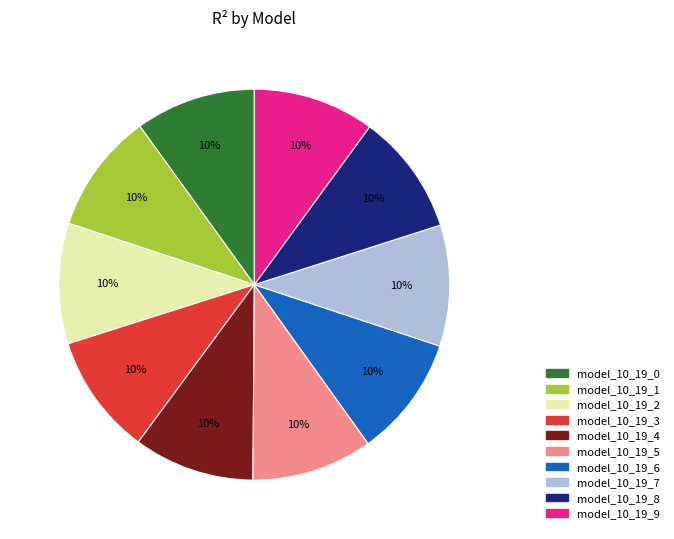

Is model_10_19_0 the majority of the pie?

No